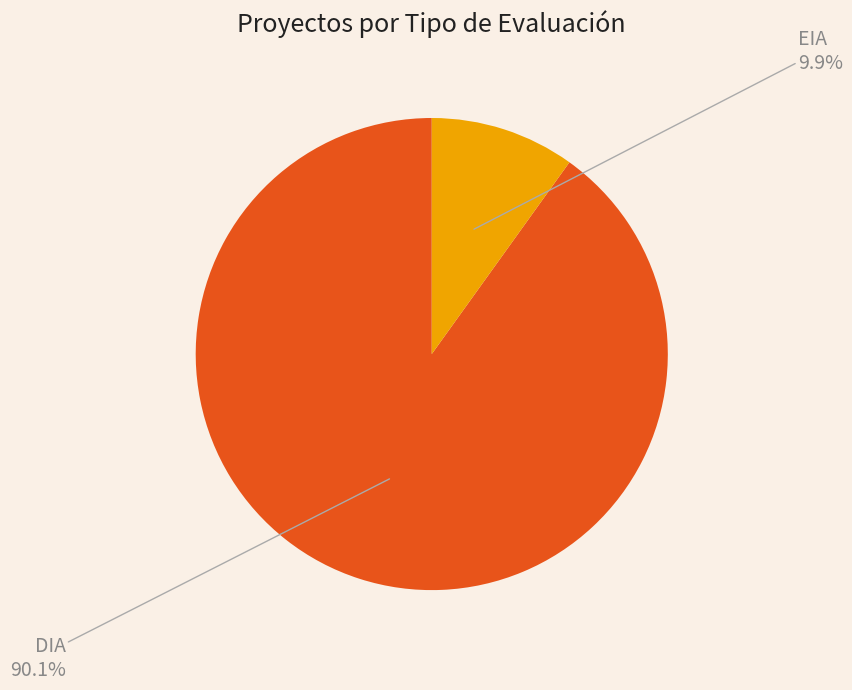

Approximately how many times larger is the value at EIA compared to DIA?

0.1